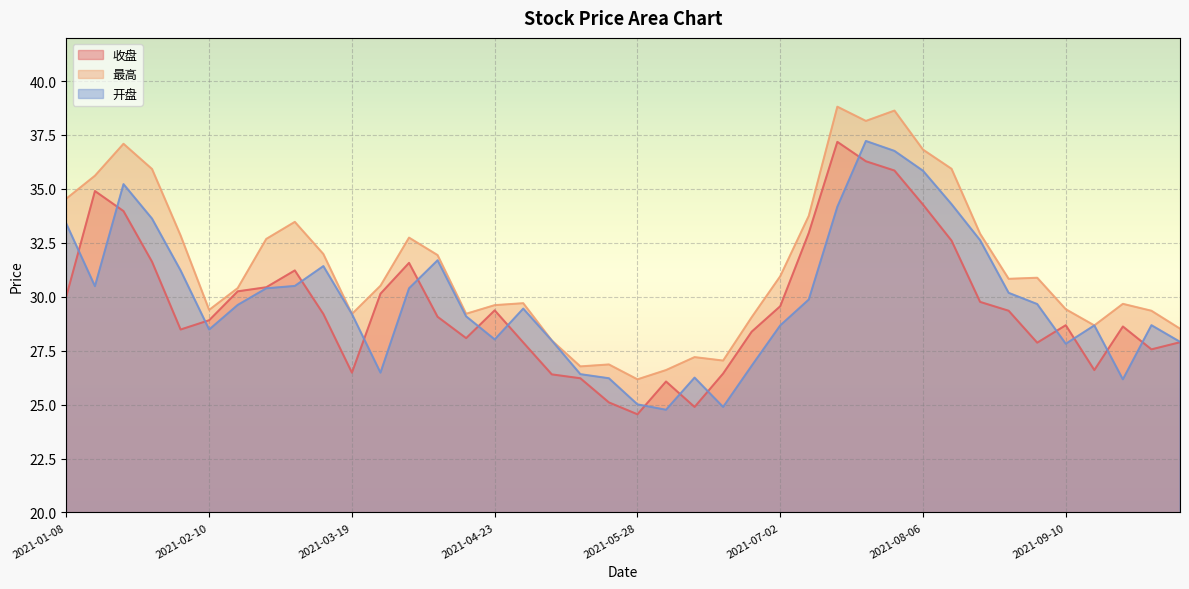

True or false: 开盘 has a value of 35.8 at 2021-08-06.

True